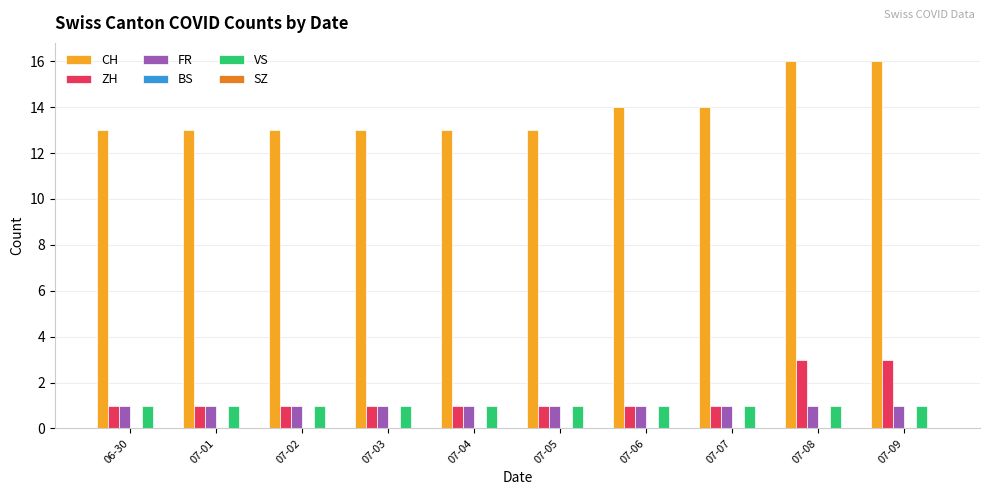

Which series changed the most between 06-30 and 07-07?

CH